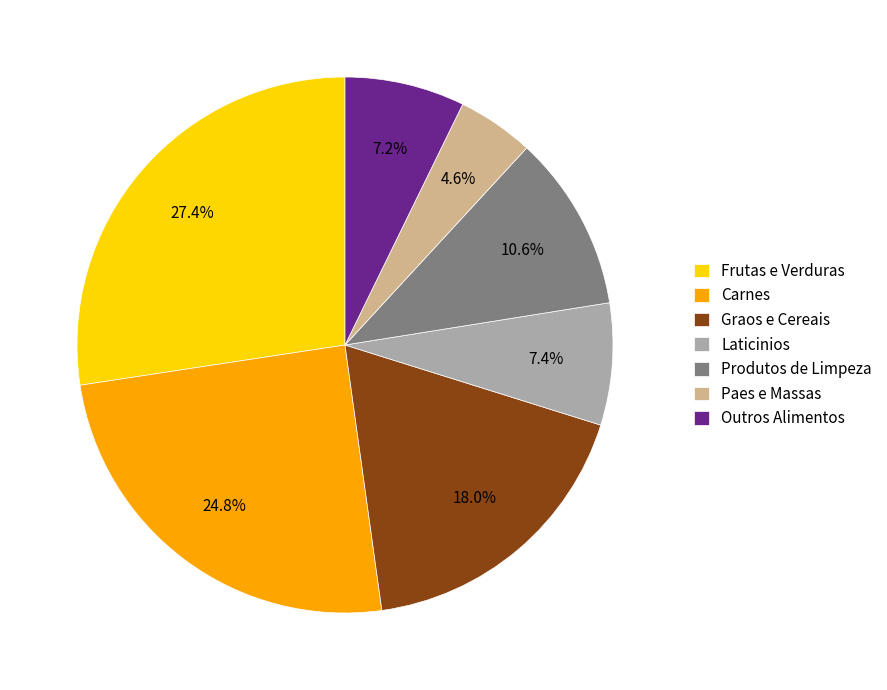

To the nearest percent, what is the average slice percentage?

14%